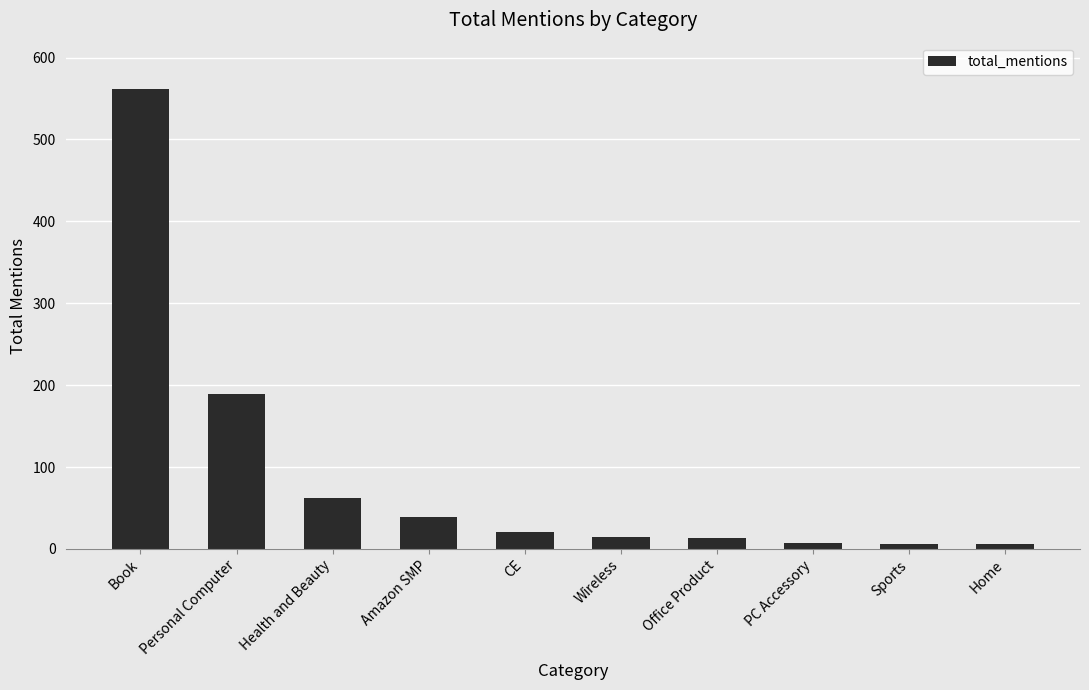

What is the sum of the values at CE and Personal Computer?

210